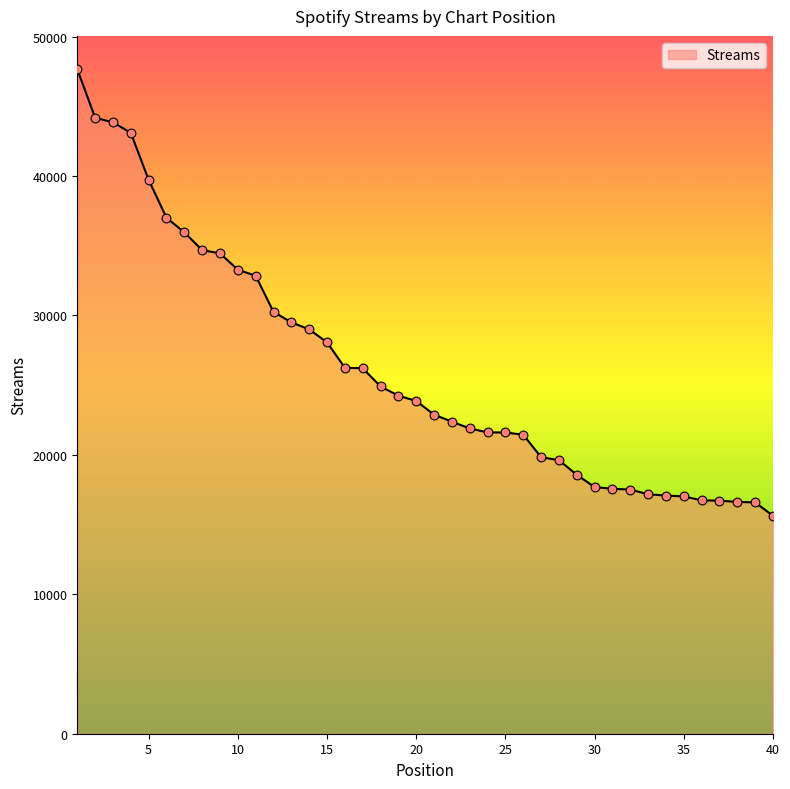

What is the greatest value displayed?

47667